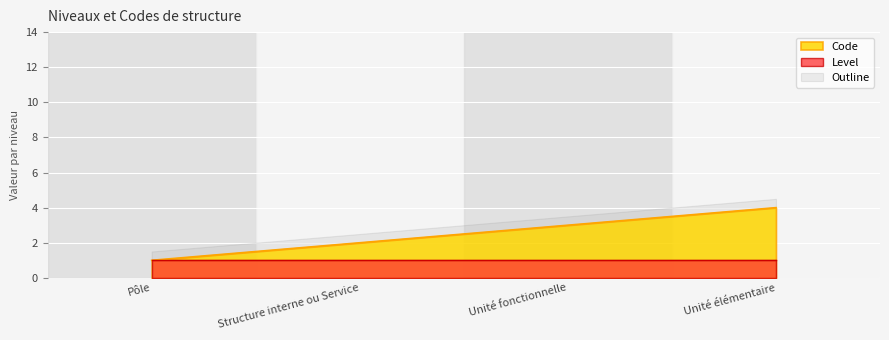

Which has a higher value, Structure interne ou Service or Pôle?

Structure interne ou Service